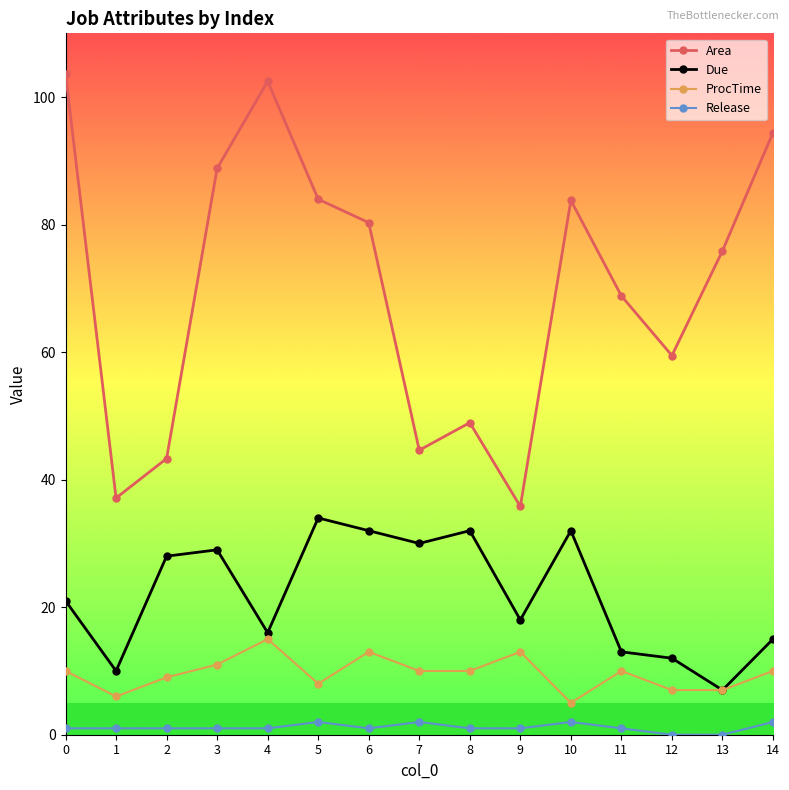

The Area series shows 102.5 at 4. True or false?

True